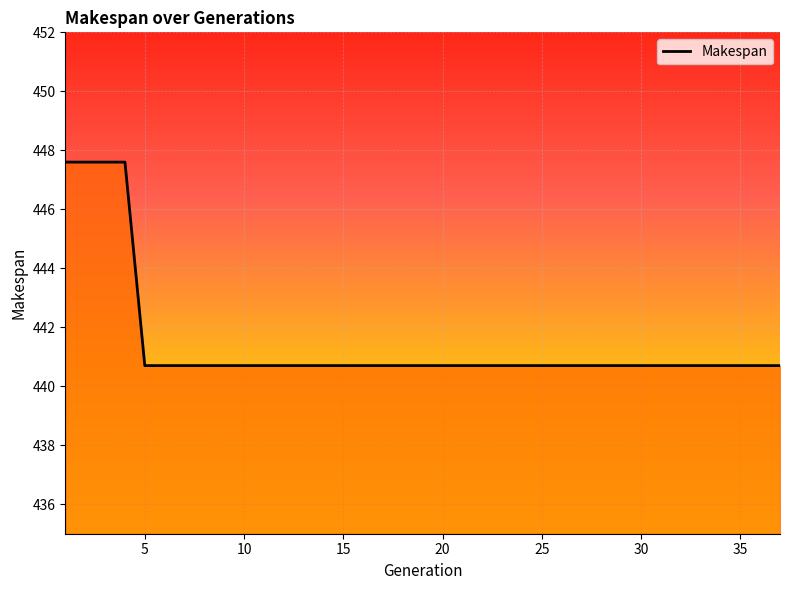

What is the minimum value shown in the chart?

440.7